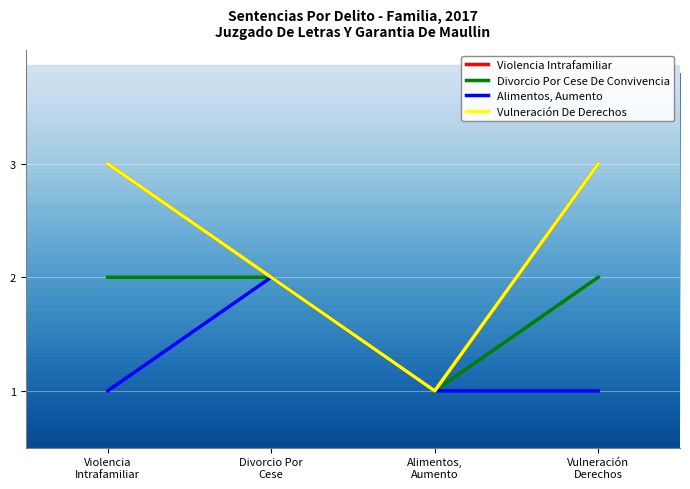

Is this an area chart (filled region under the line)?

No